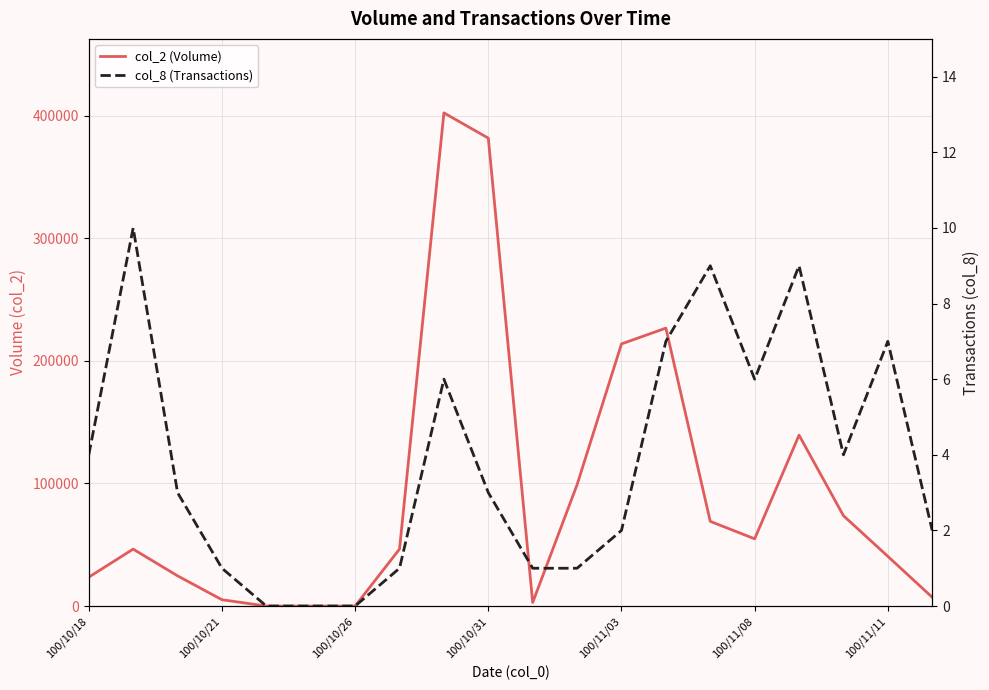

What is the difference between the maximum and minimum values in the col_2 (Volume) series?

402300